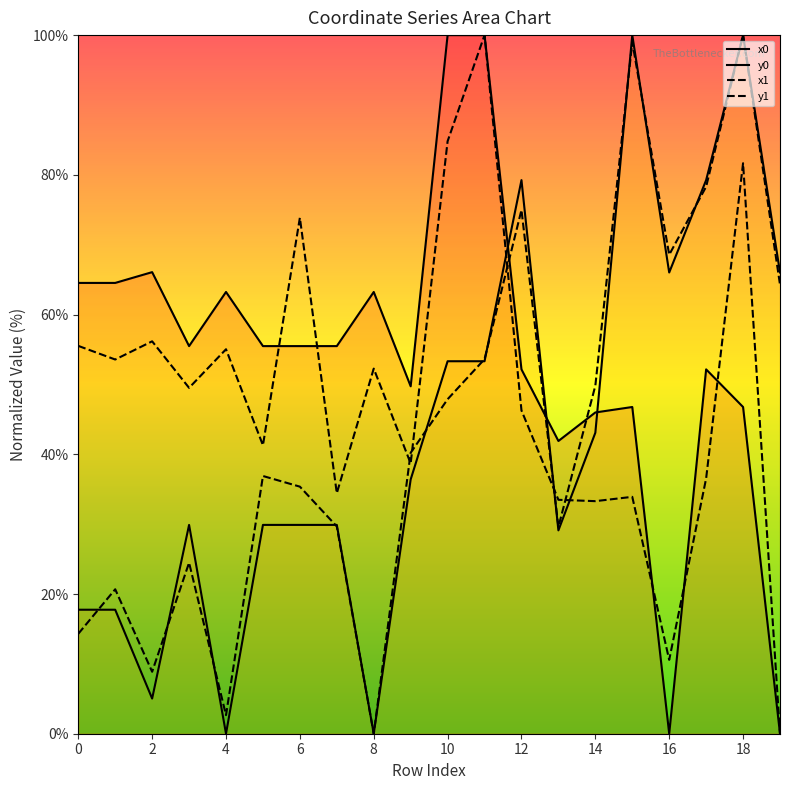

How many lines are shown in the chart?

4